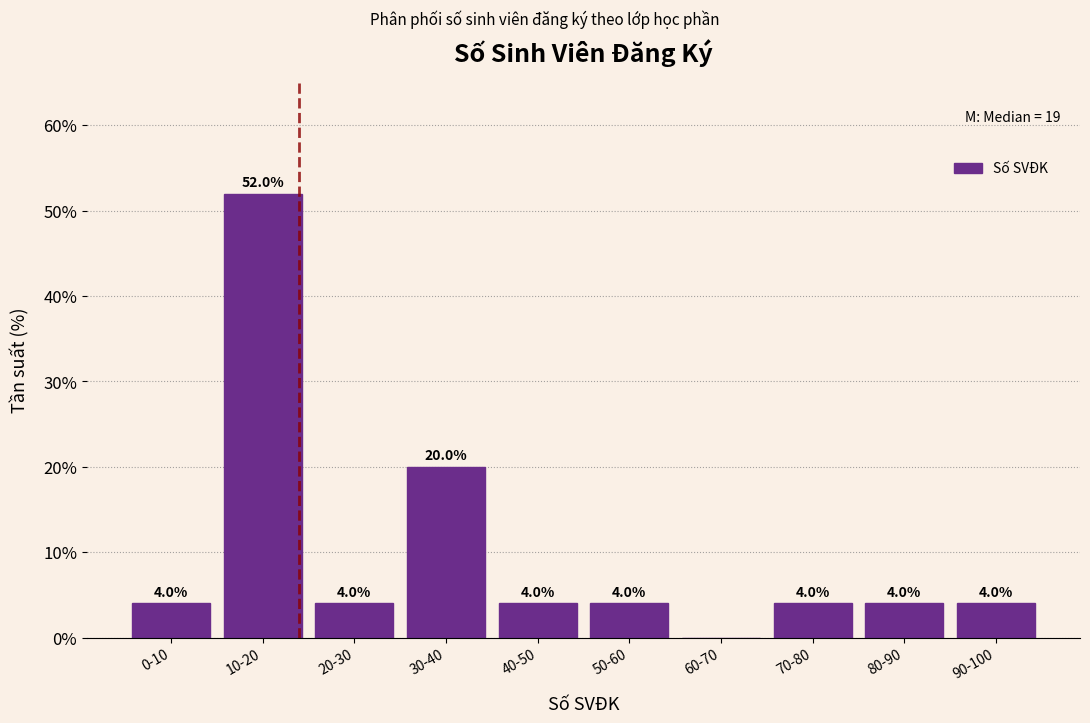

Reading right to left, extract all data points from this chart.

90-100=4	80-90=4	70-80=4	60-70=0	50-60=4	40-50=4	30-40=20	20-30=4	10-20=52	0-10=4